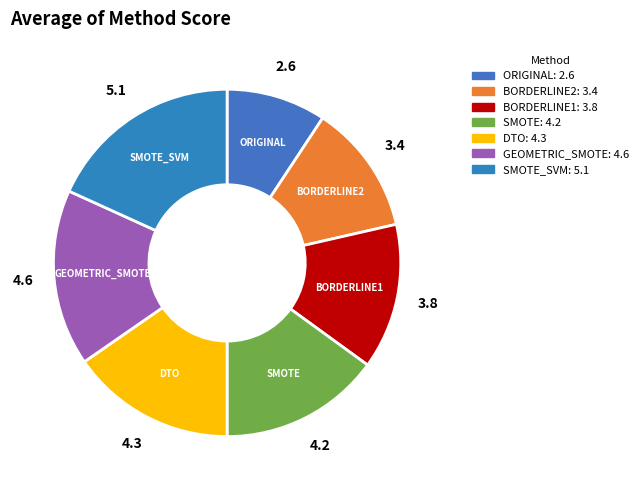

Is there any slice that represents more than half of the pie?

No